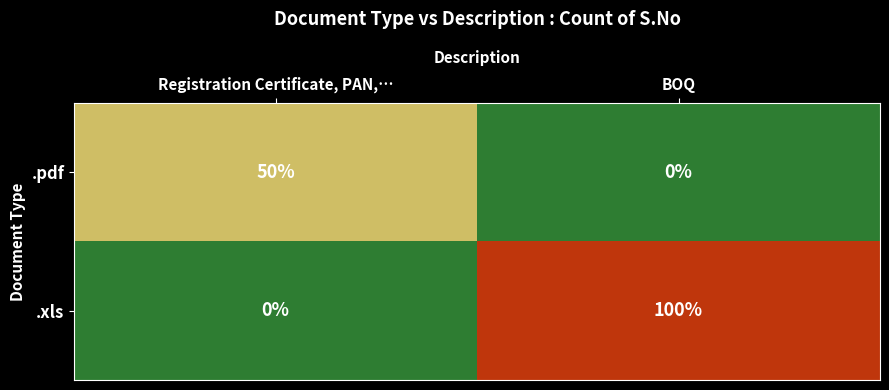

Reading right to left, list all the values displayed in this chart.

.pdf: 0	50
.xls: 100	0